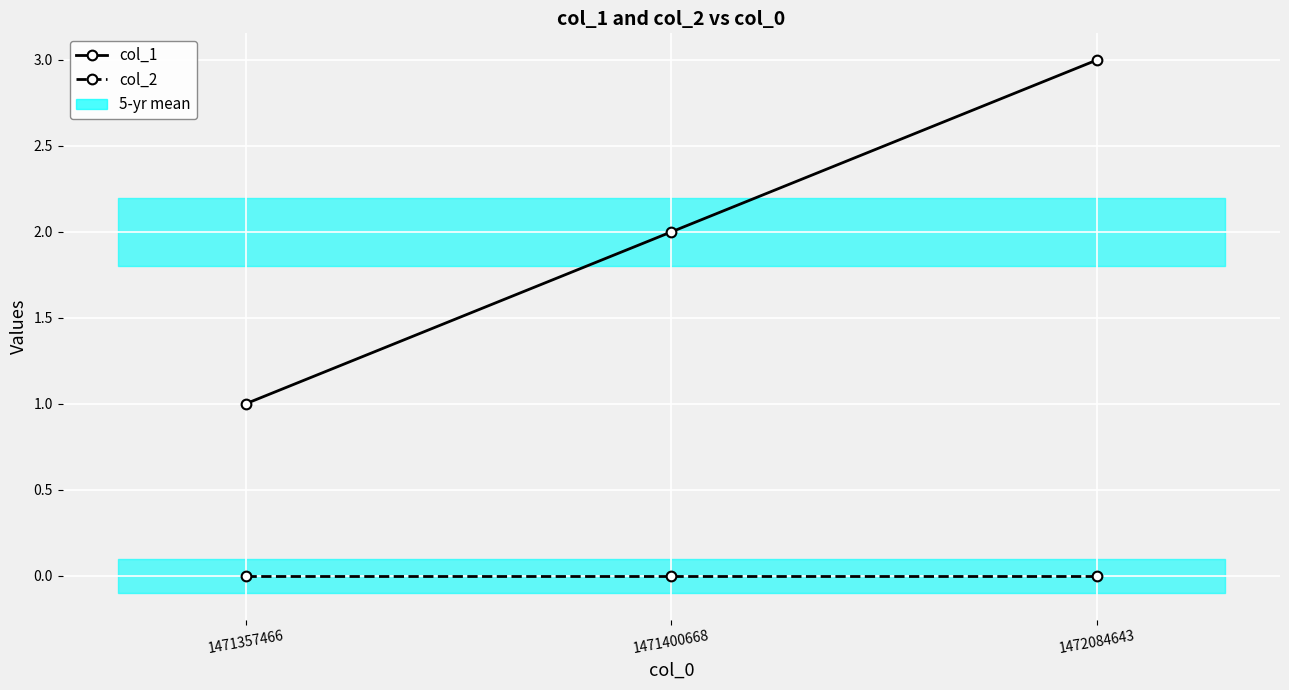

Which series has the largest total across all categories?

col_1